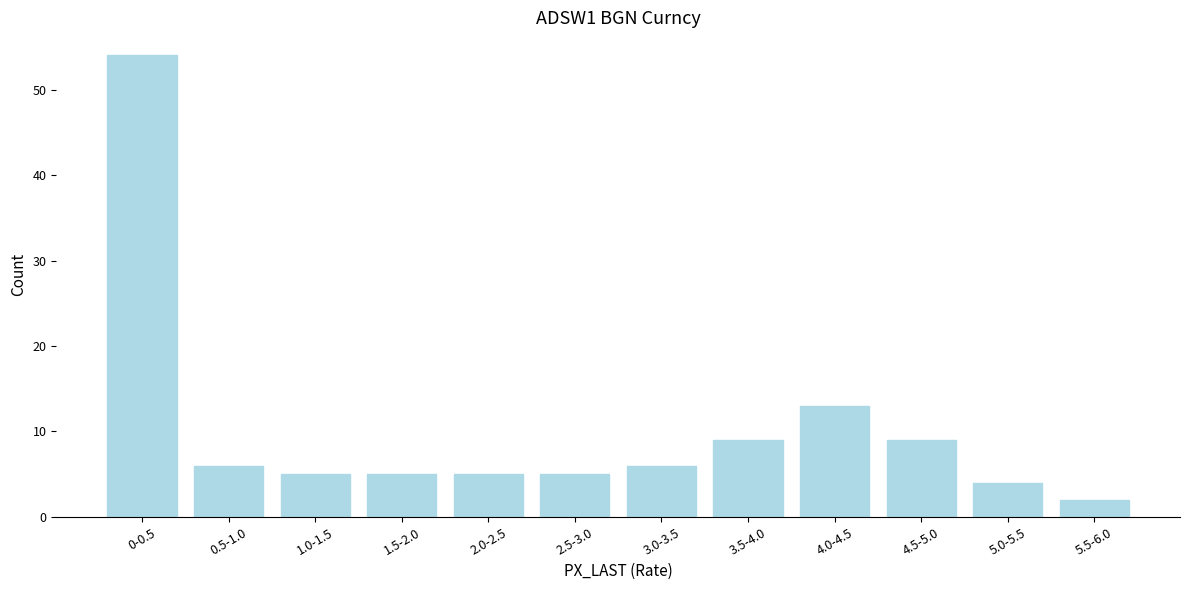

Reading left to right, transcribe all the data shown in this chart.

54	6	5	5	5	5	6	9	13	9	4	2